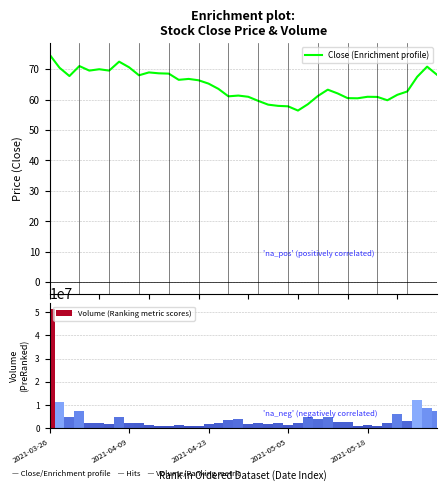

What is the minimum value for Close (Enrichment profile)?

56.4